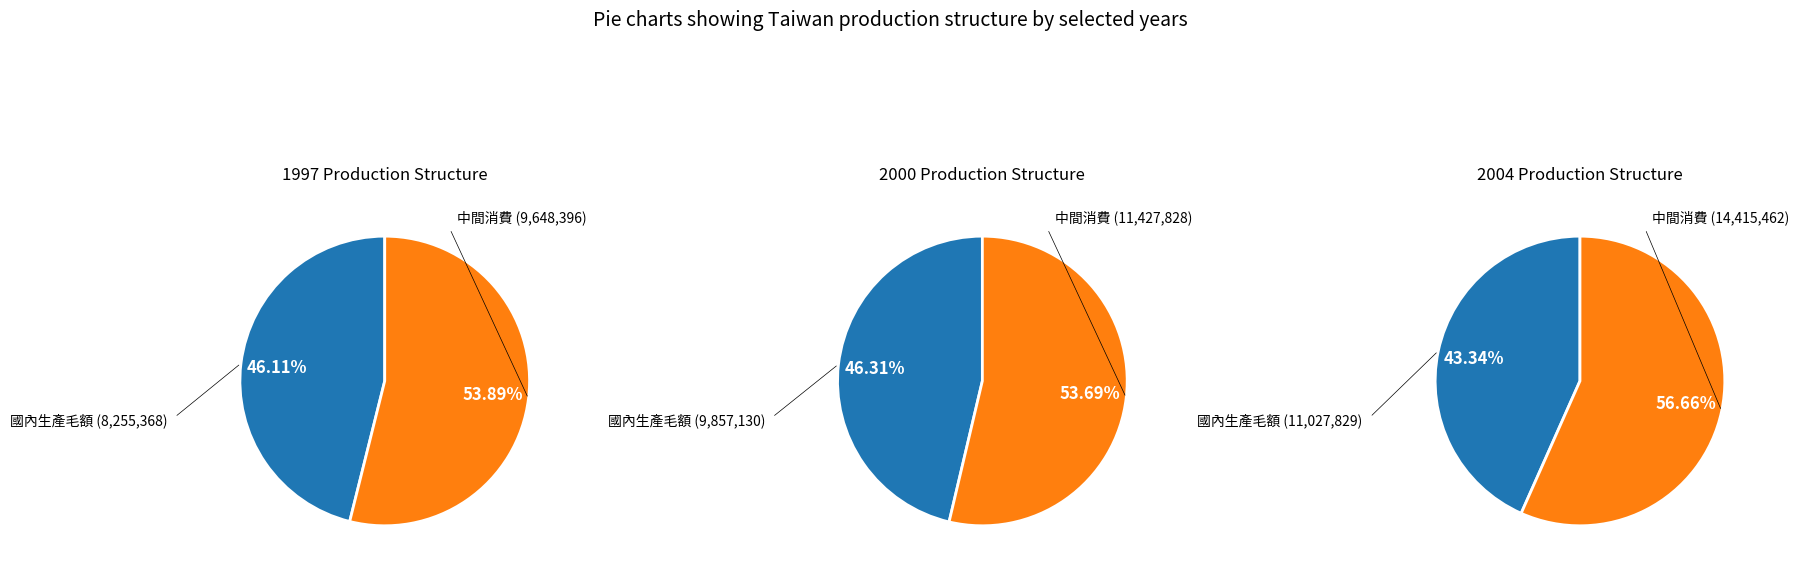

Does 1997 account for over 50% of the chart?

No